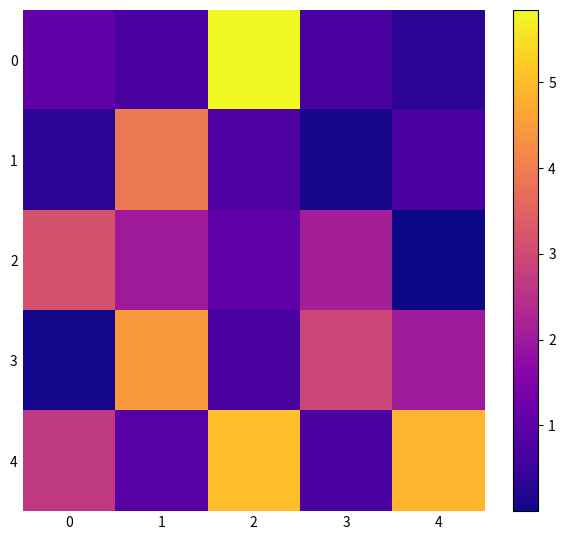

Rank the series by their maximum value, from highest to lowest.

0, 4, 3, 1, 2